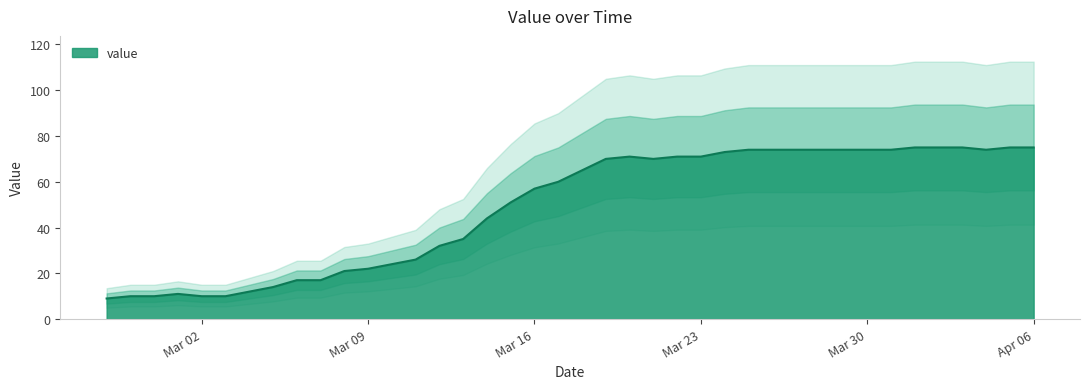

Count the number of data series in this chart.

1